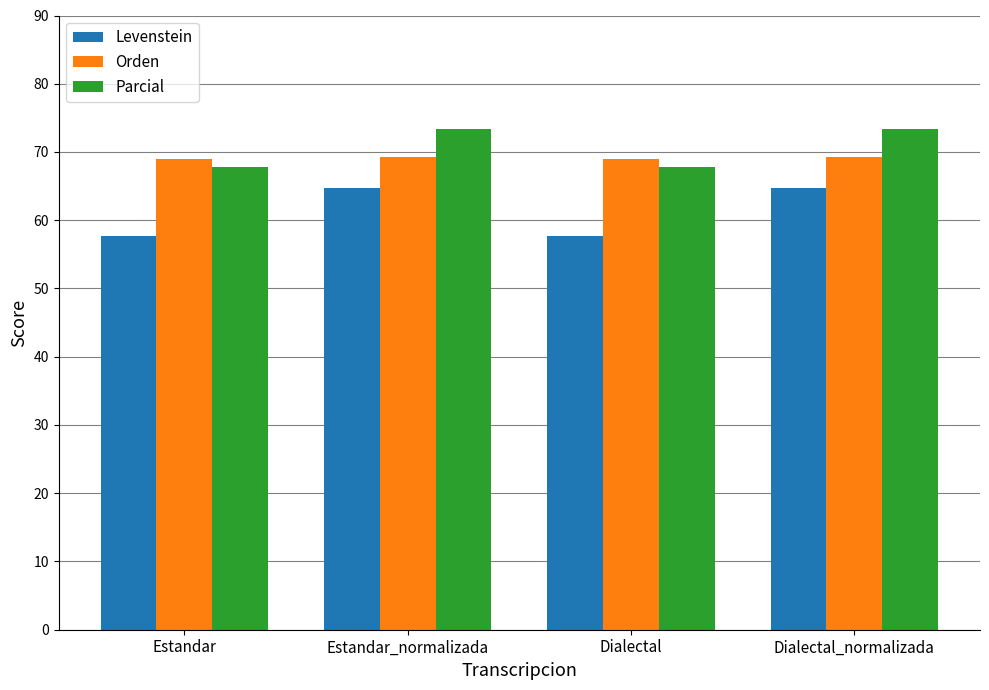

What is the difference between the Levenstein values at Estandar and Estandar_normalizada?

7.0